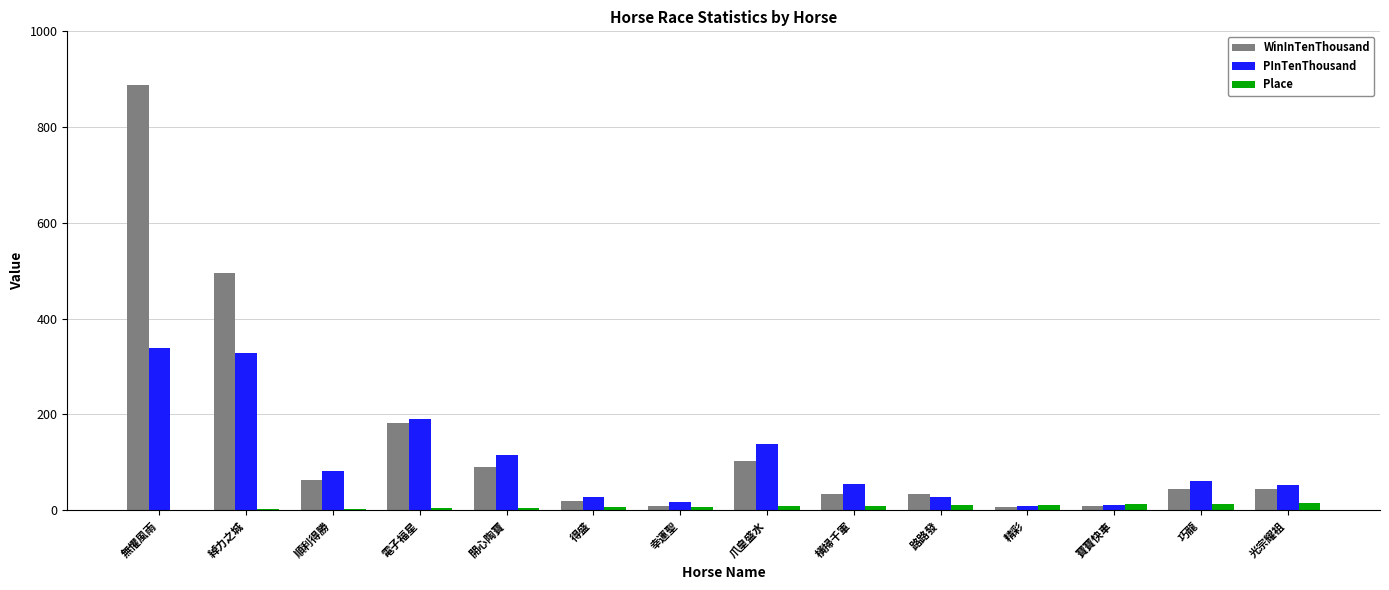

How many groups of bars are there?

14